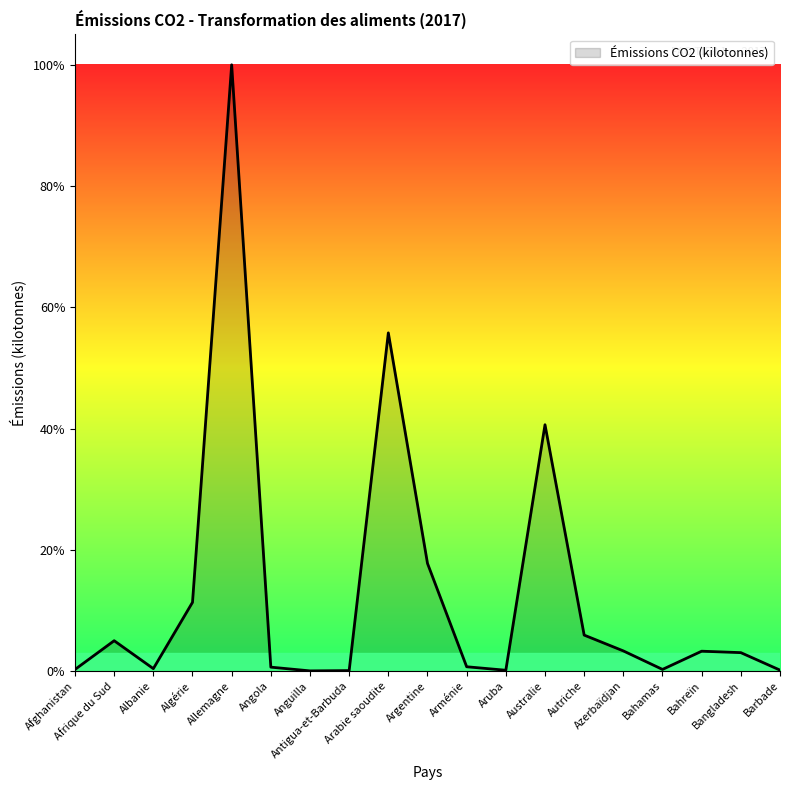

Is this an area chart (filled region under the line)?

Yes